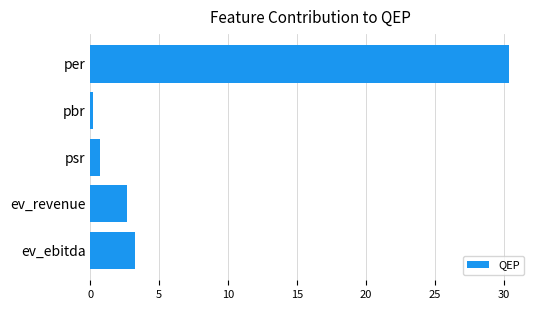

What is the label of the 5th bar from the top?

ev_ebitda